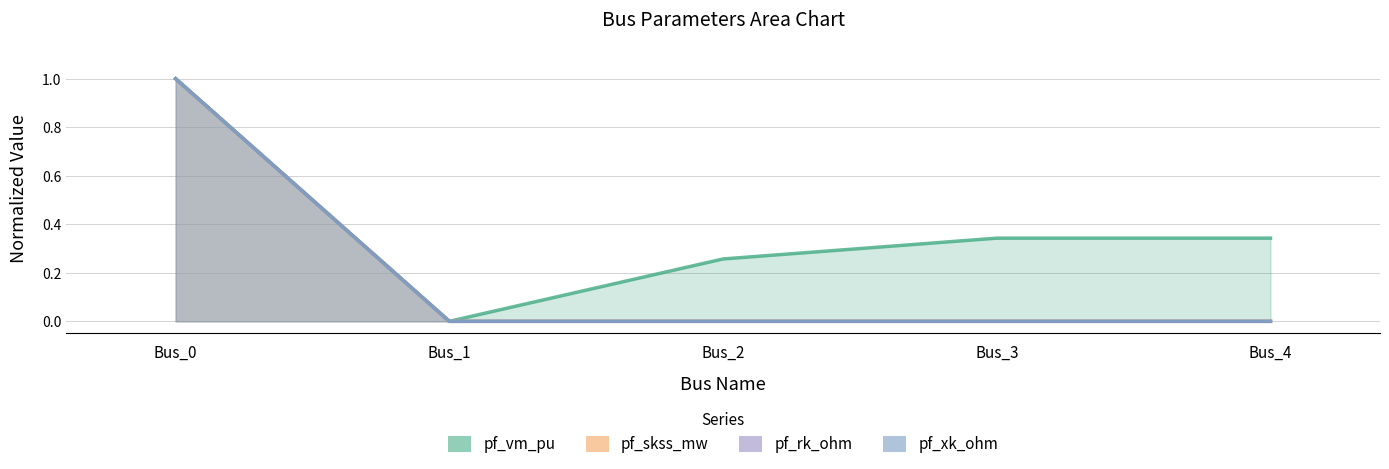

What is the value of the pf_skss_mw point at the 1st from the left?

1.0